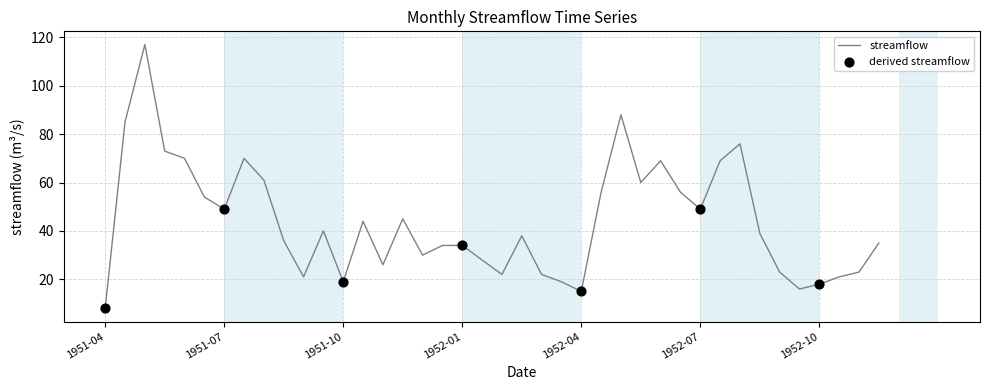

What is the minimum value shown in the chart?

8.0